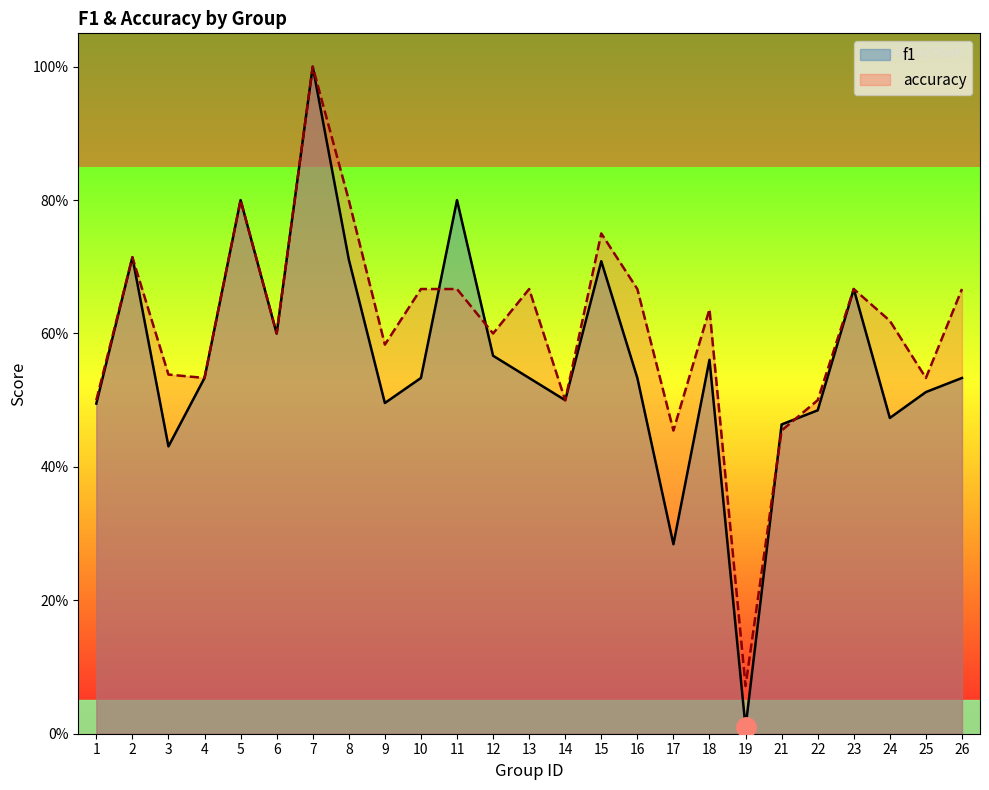

What are all the series names shown in the legend?

f1, accuracy